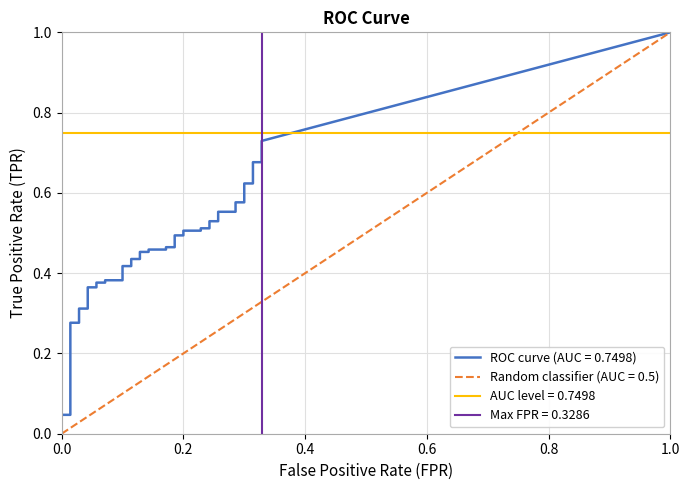

True or false: tpr and fpr cross at least once.

False